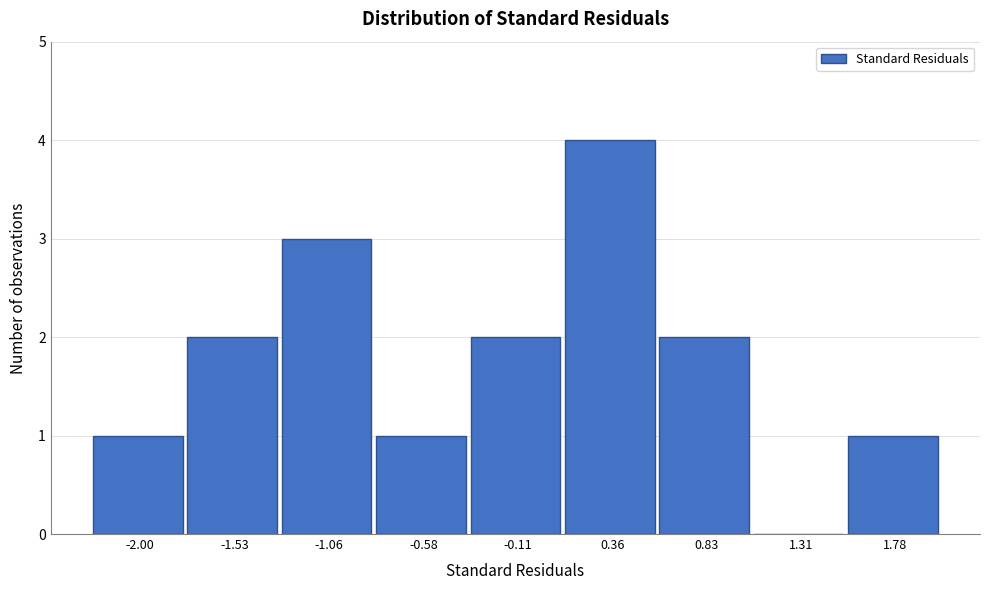

Reading left to right, extract all data points from this chart.

-2.00=1	-1.53=2	-1.06=3	-0.58=1	-0.11=2	0.36=4	0.83=2	1.31=0	1.78=1